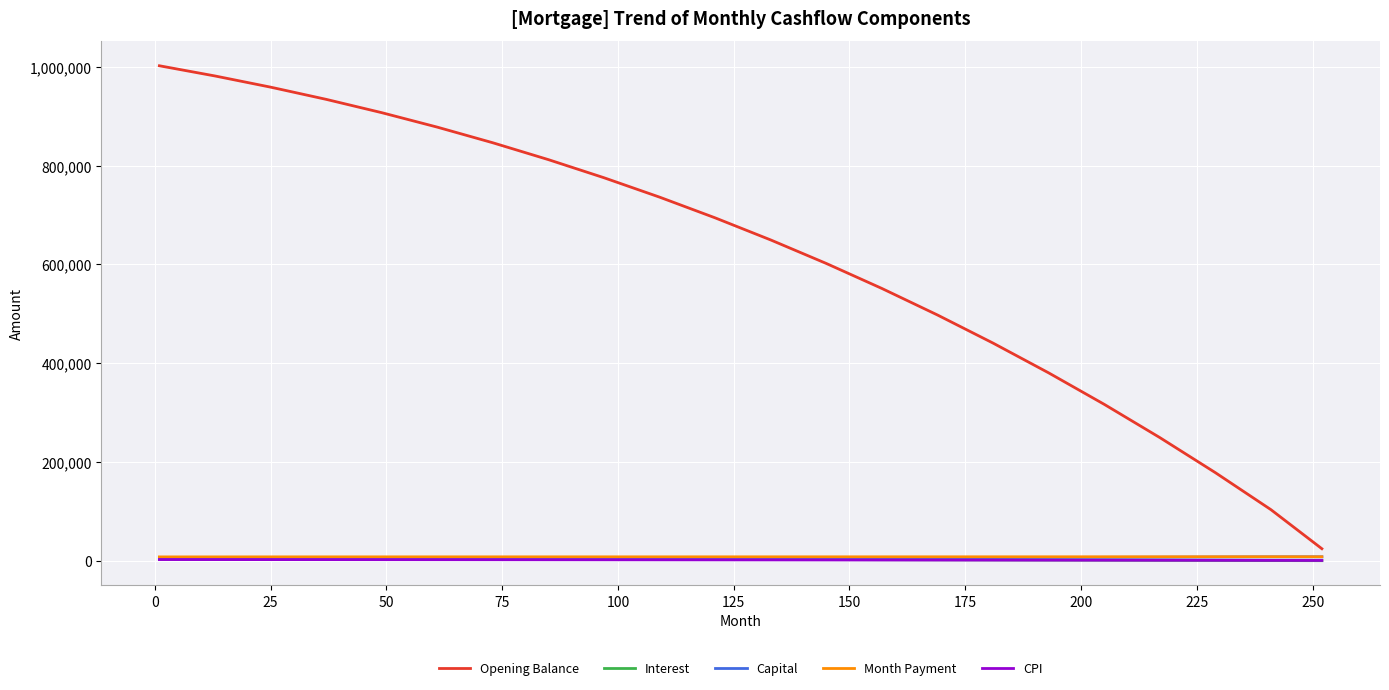

Which series has the largest total across all categories?

Opening Balance